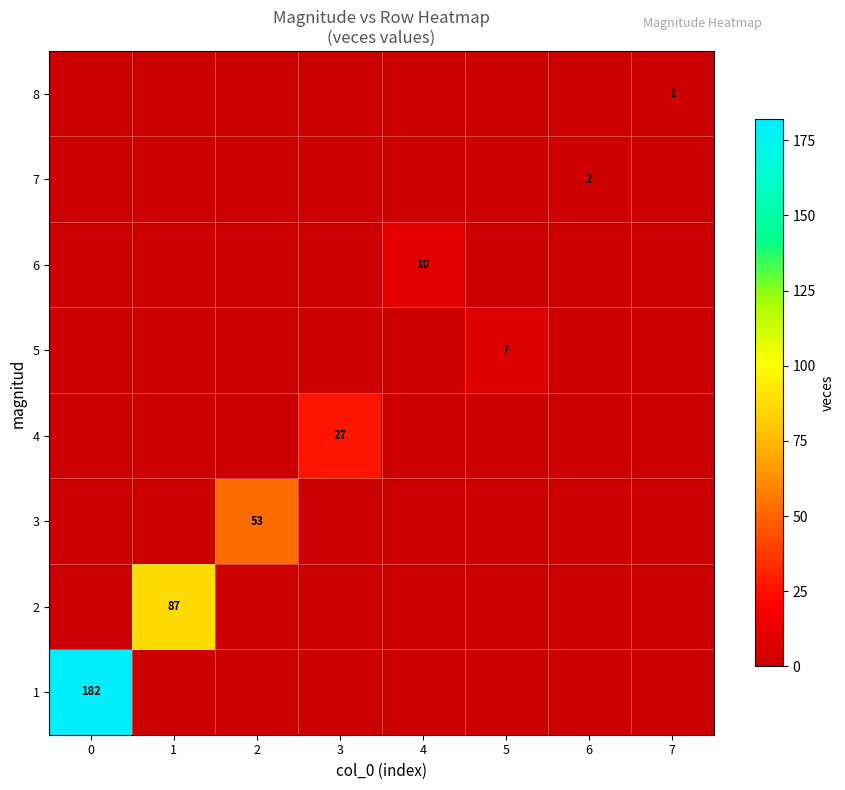

Is it true that 1 equals 302 at 0?

False